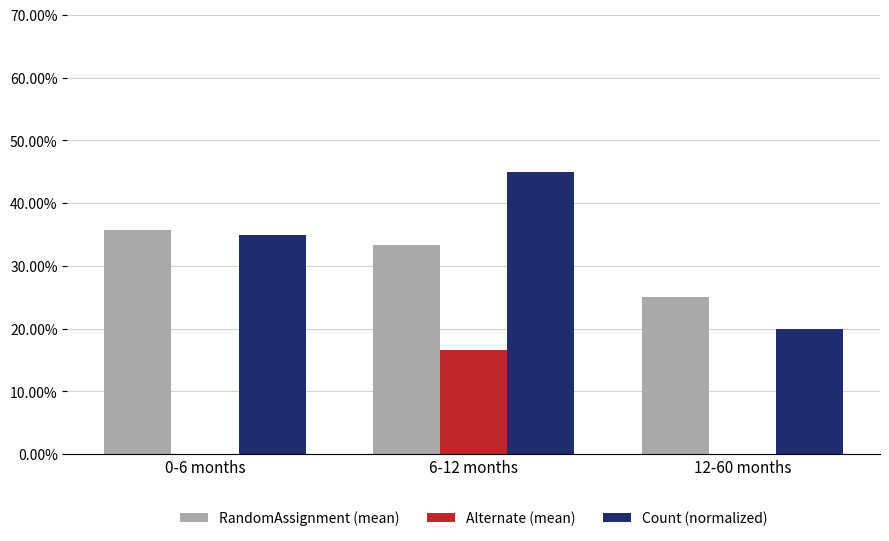

What is the approximate value of RandomAssignment (mean) at 12-60 months?

0.2